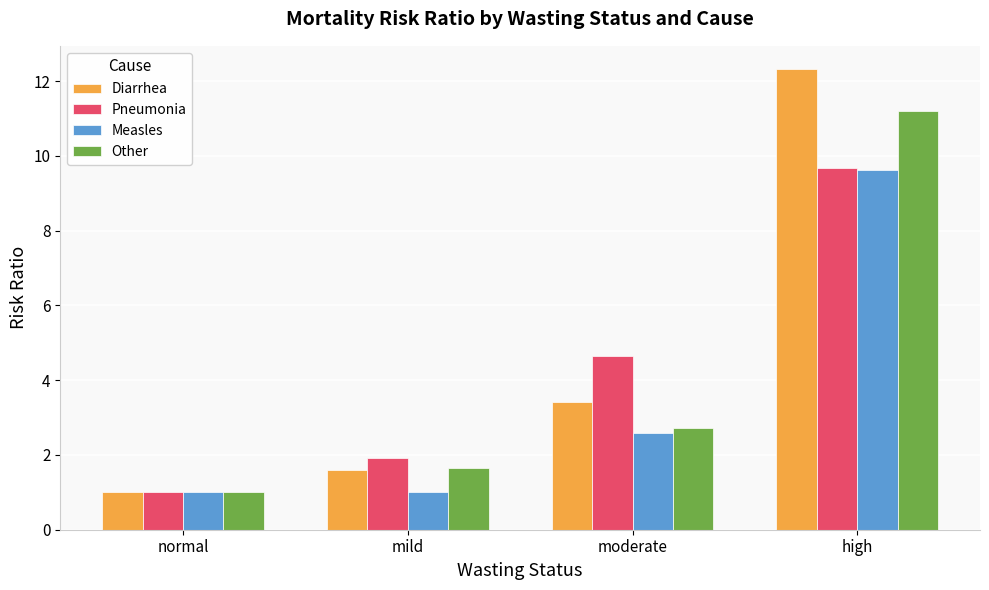

Between normal and high, which series saw the biggest shift?

Diarrhea